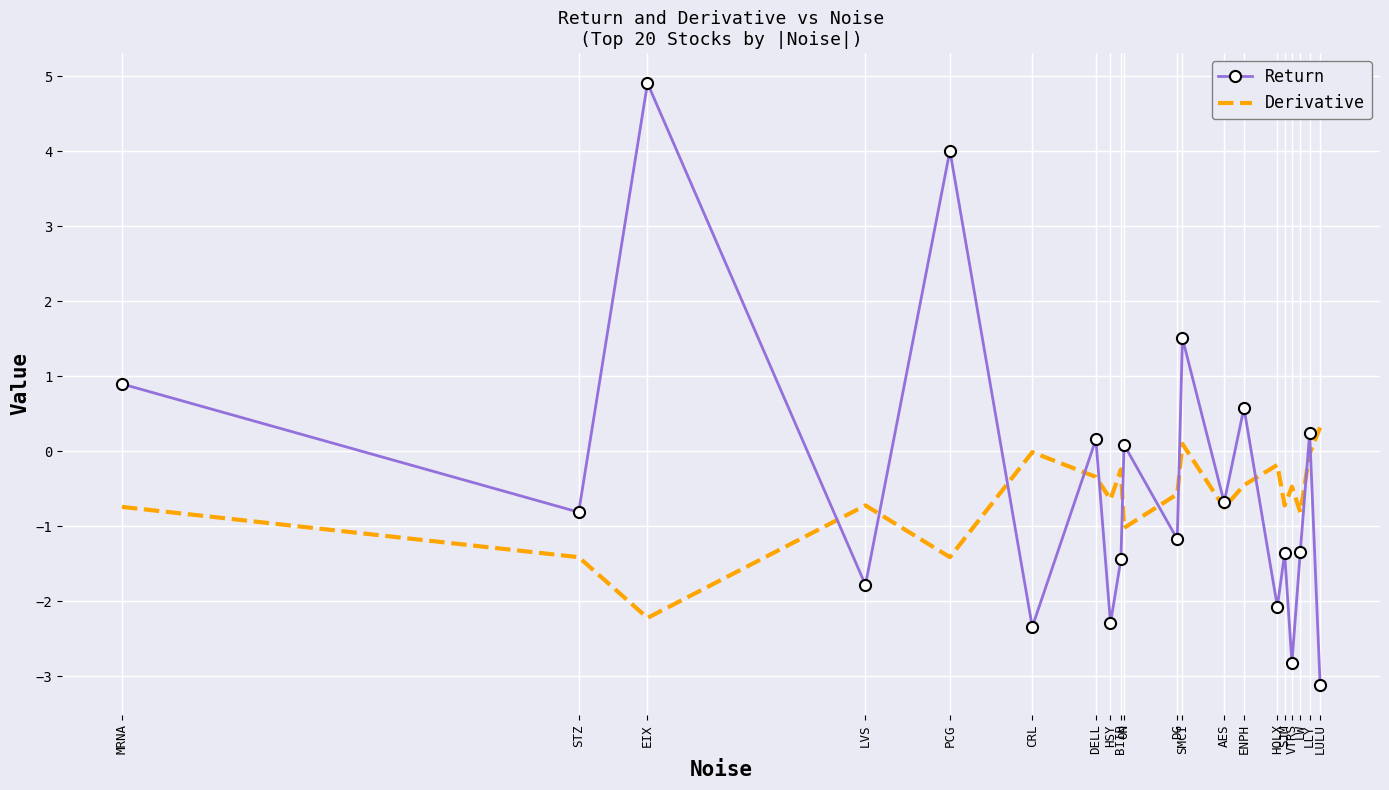

After their last crossing, which series has the higher values: Derivative or Return?

Derivative